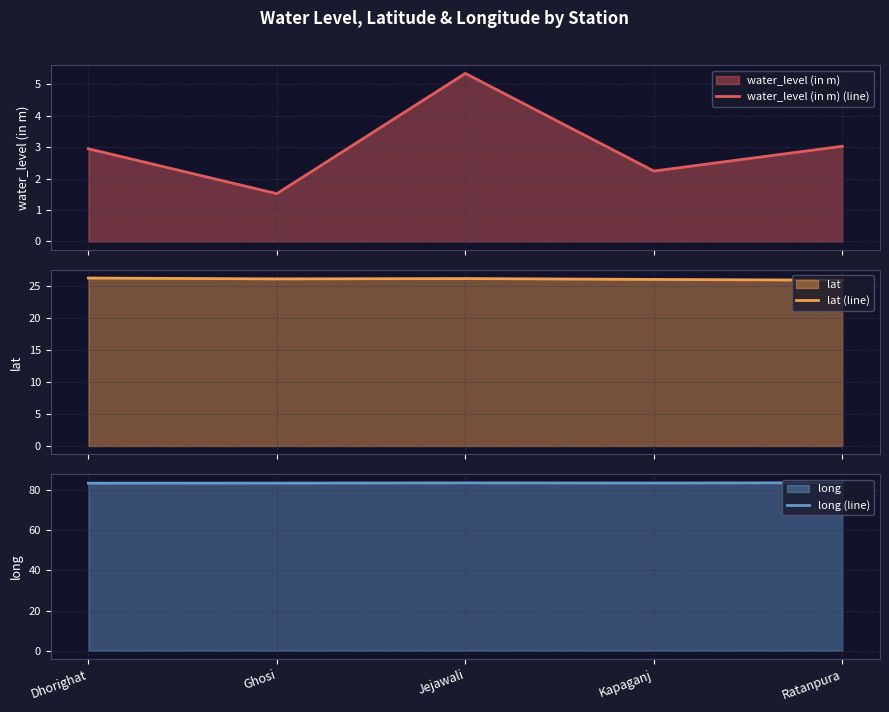

The water_level (in m) (line) series shows 1.0 at Ghosi. True or false?

False